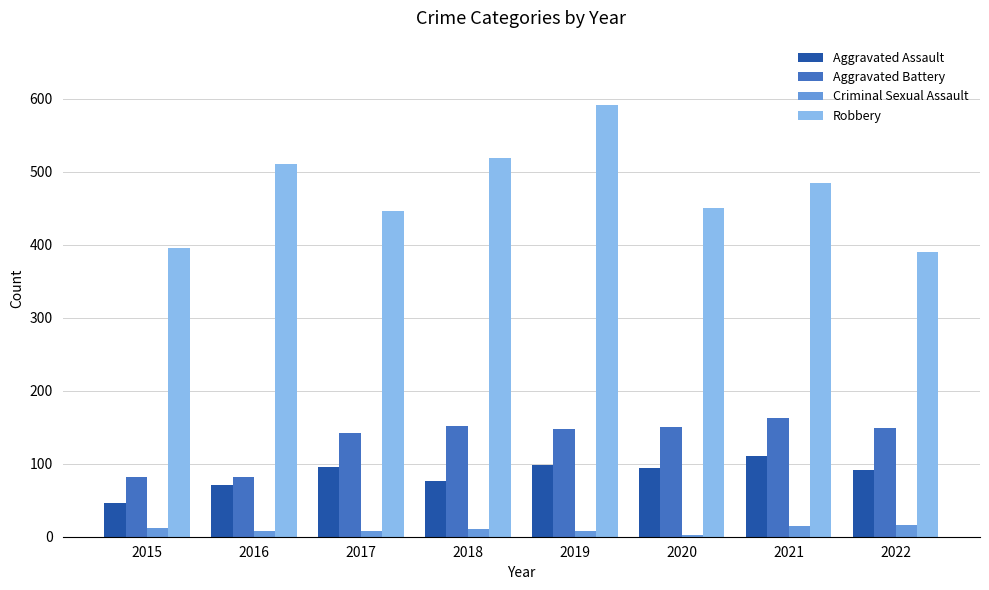

Which series has the largest range (max minus min)?

Robbery